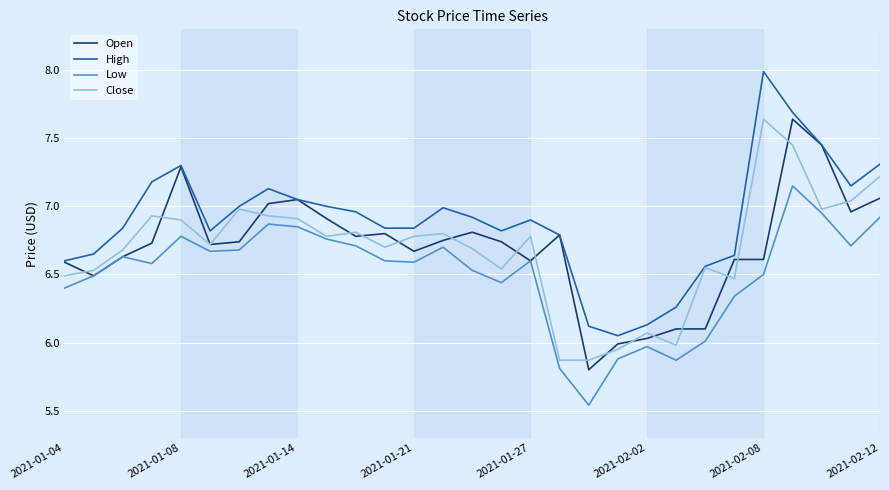

What is the maximum value for High?

8.0